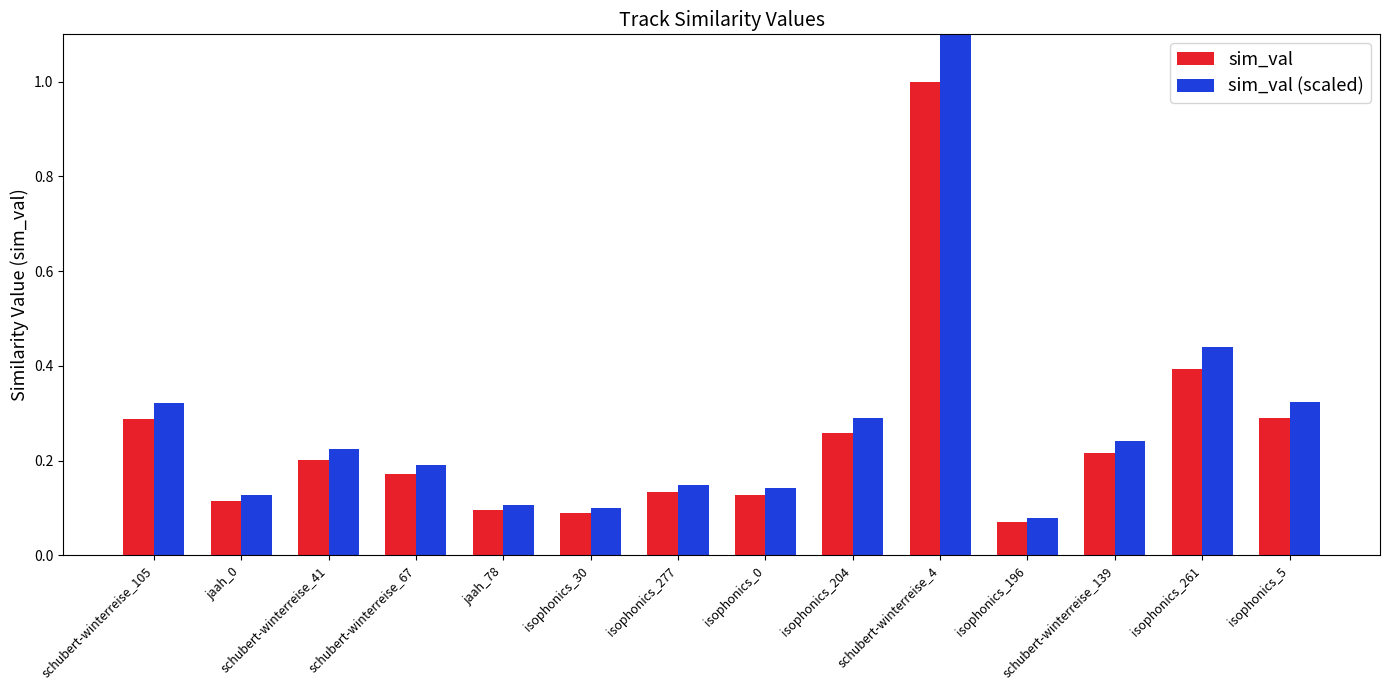

Reading right to left, transcribe all the data shown in this chart.

sim_val: 0.3	0.4	0.2	0.1	1.0	0.3	0.1	0.1	0.1	0.1	0.2	0.2	0.1	0.3
sim_val (scaled): 0.3	0.4	0.2	0.1	1.1	0.3	0.1	0.1	0.1	0.1	0.2	0.2	0.1	0.3